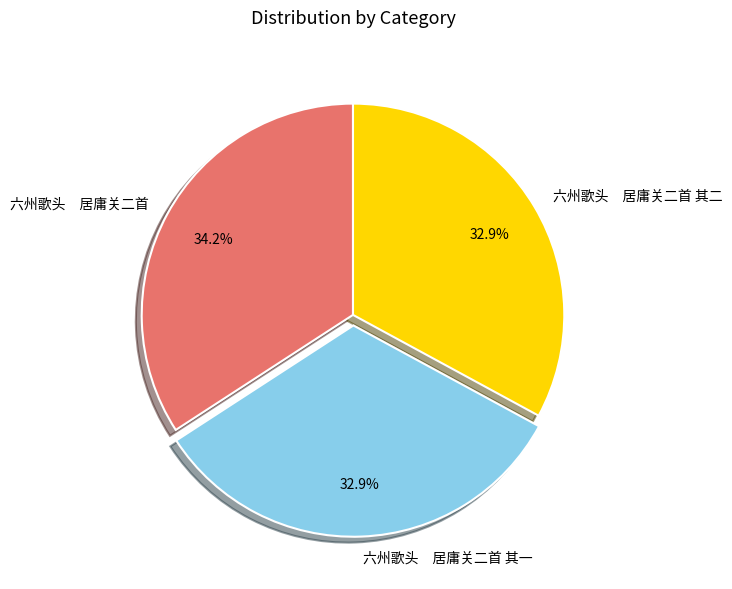

Does any single category account for the majority?

No